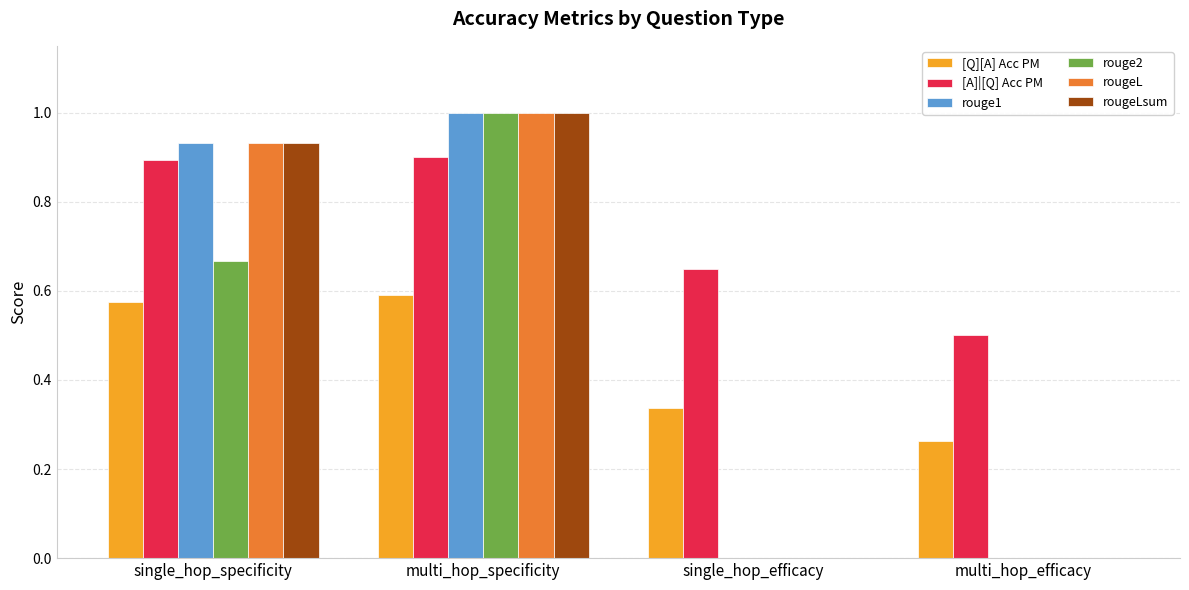

What is the sum of all [A]|[Q] Acc PM values?

2.9